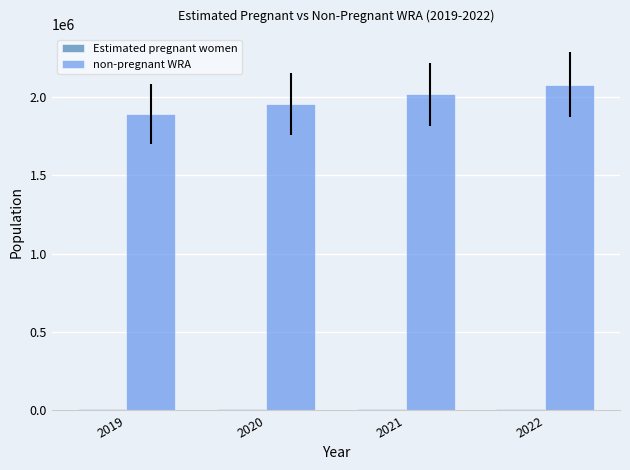

The value of non-pregnant WRA at 2019 is 1890787.8. True or false?

True